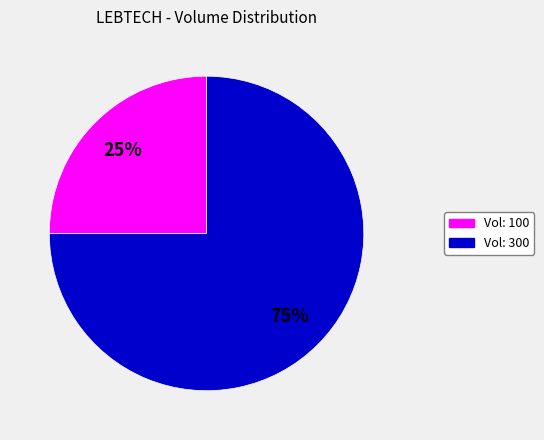

To the nearest percent, what is the average slice percentage?

50%